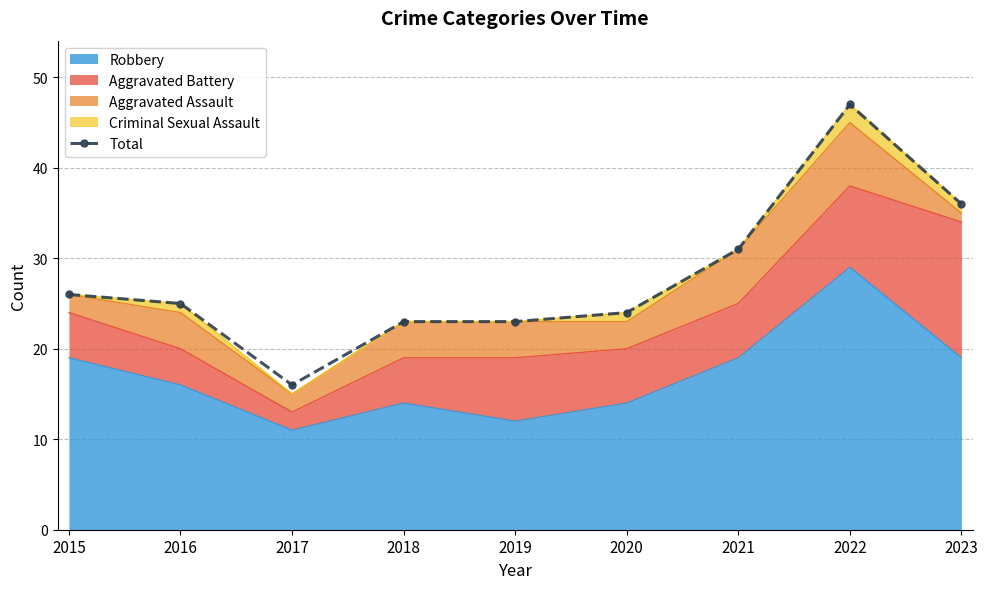

What is the value of the 7th point from the left?

31